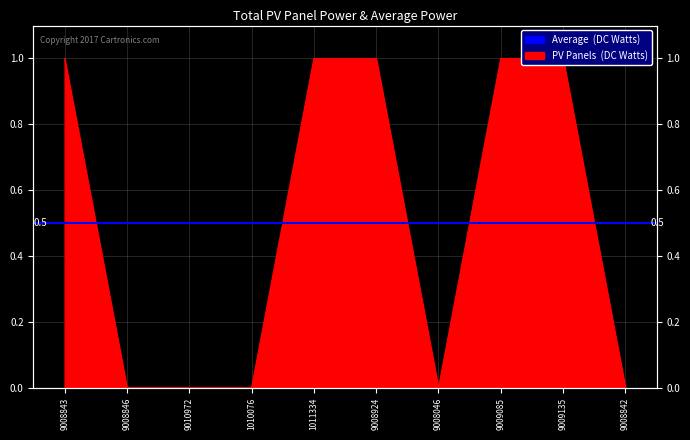

What is the change in value from 9010972 to 9009085?

+1